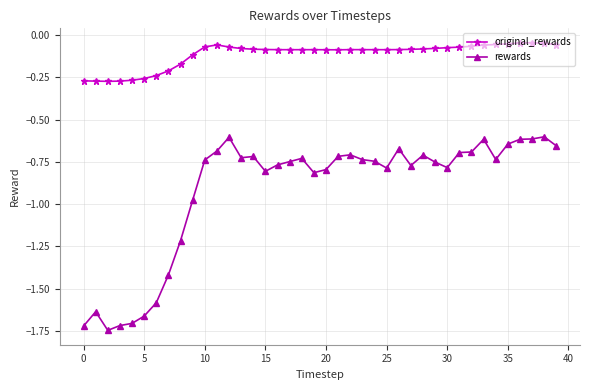

Does the chart display data point markers on the line(s)?

Yes